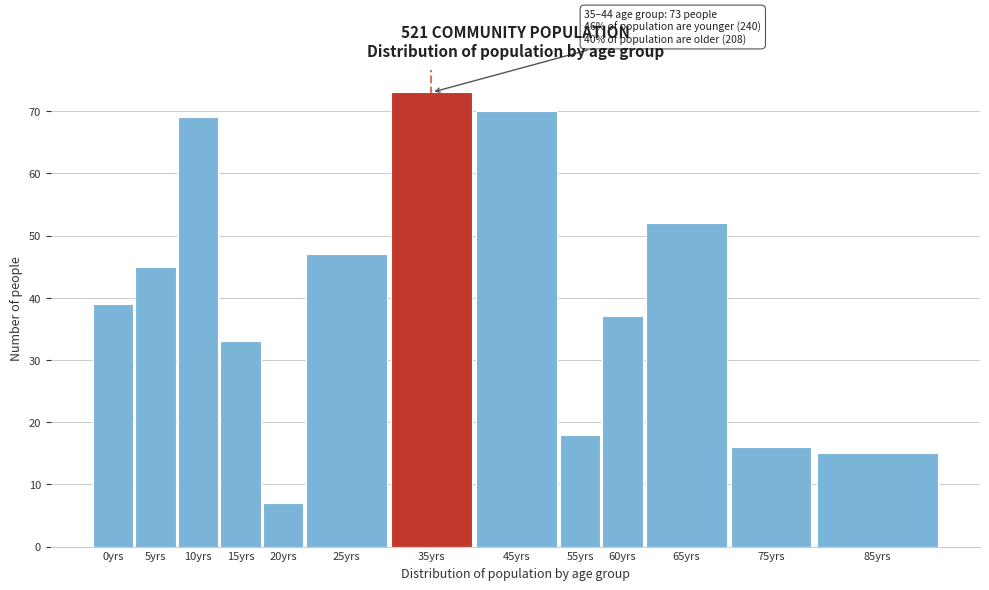

Reading right to left, transcribe all the data shown in this chart.

15	16	52	37	18	70	73	47	7	33	69	45	39